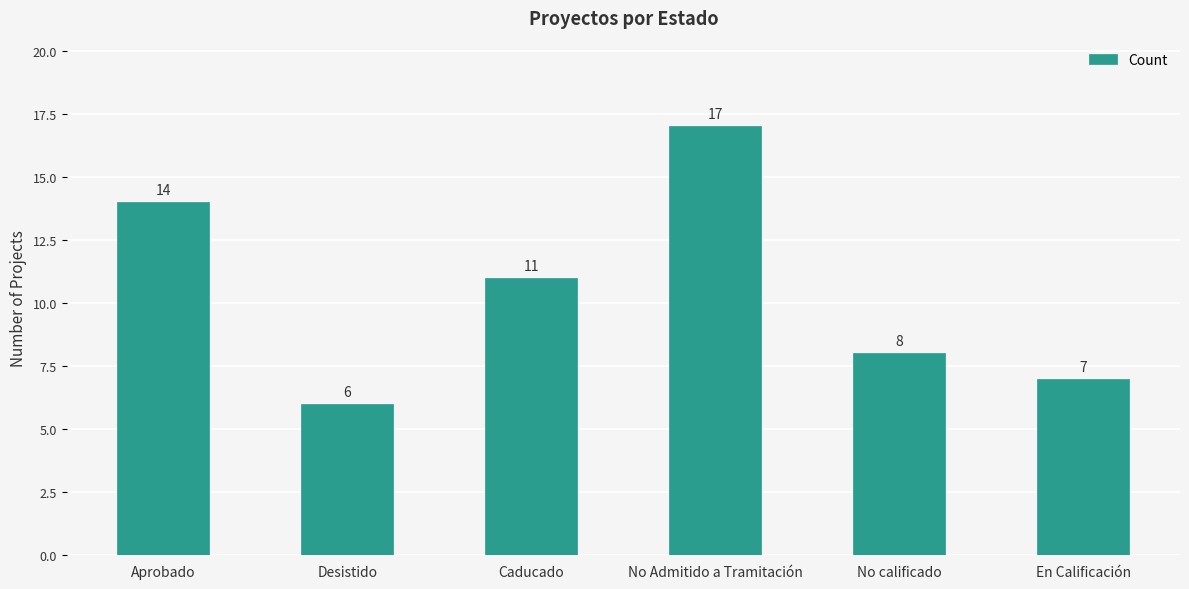

Rank the categories by value from lowest to highest.

Desistido, En Calificación, No calificado, Caducado, Aprobado, No Admitido a Tramitación